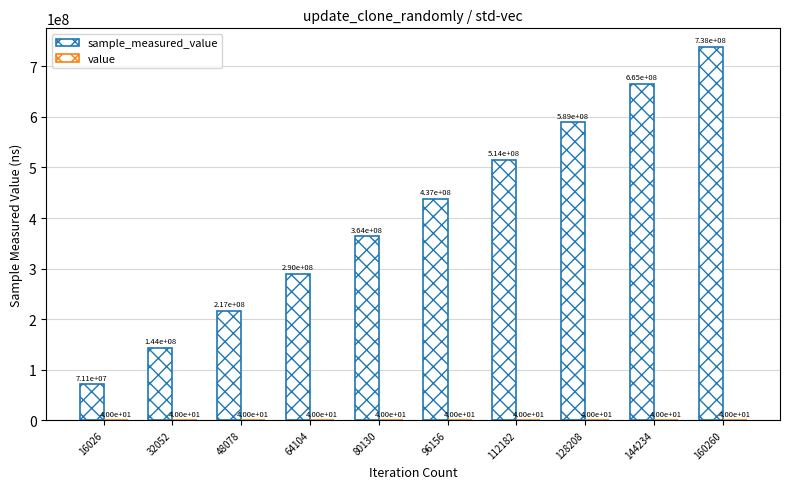

How many categories are shown in the chart?

10